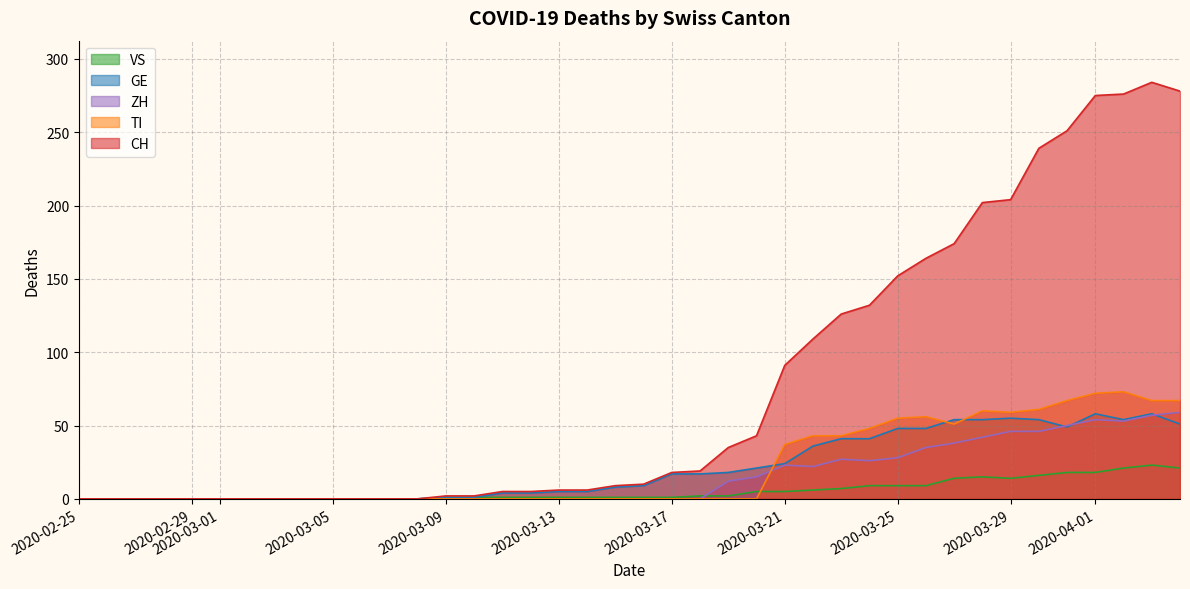

The value of ZH at 2020-03-29 is 46. True or false?

True